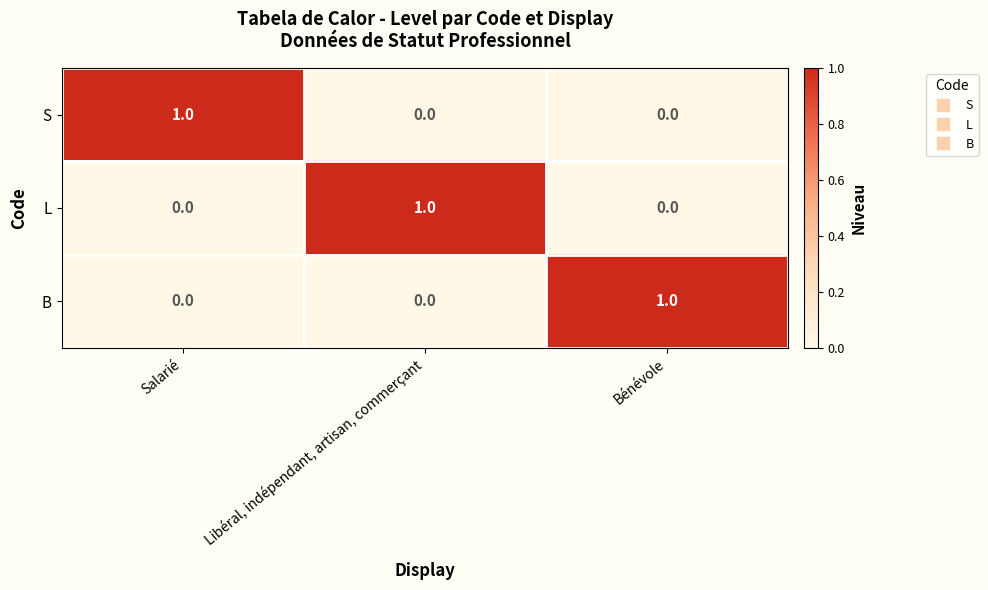

Count the number of data series in this chart.

3